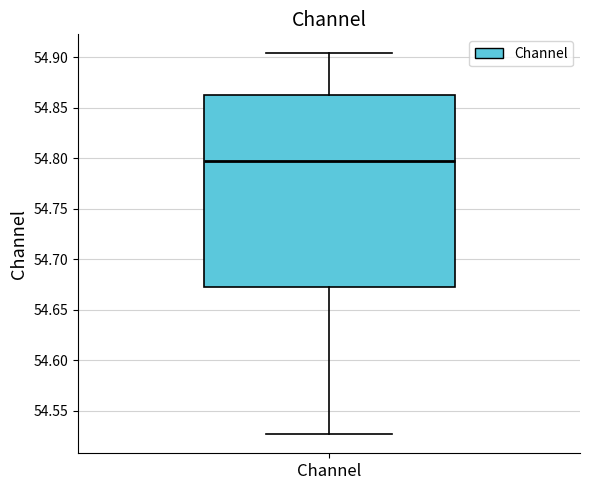

Where does the upper whisker of the box for Channel end on the y-axis? The values are not printed on the chart, so give them approximately, as read against the axis.

54.905